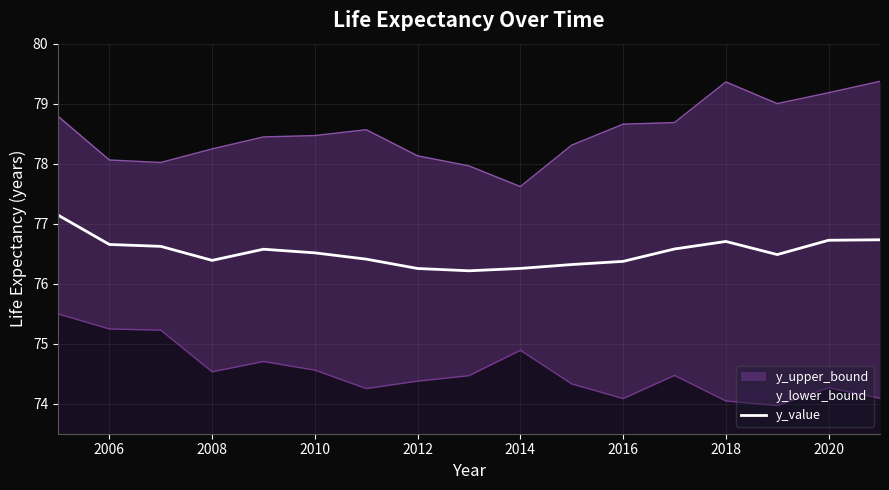

Is it true that y_value equals 76.3 at 2012?

True